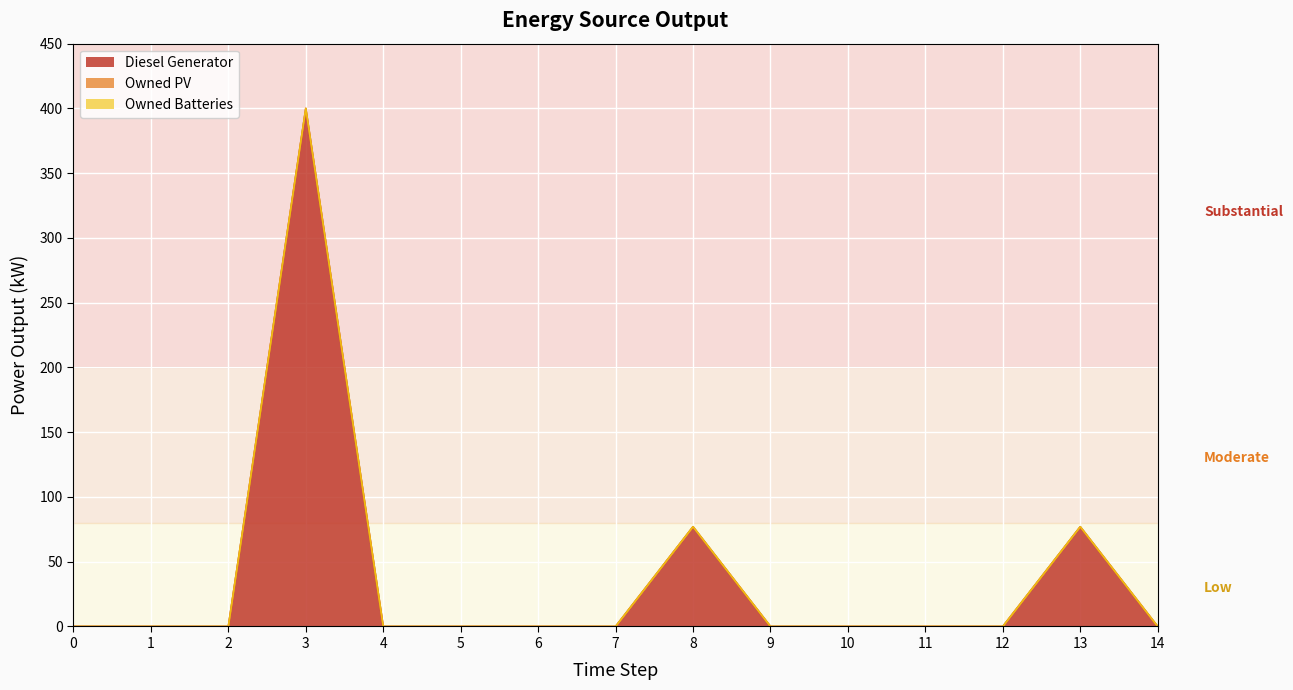

True or false: Diesel Generator and Owned PV cross at least once.

False